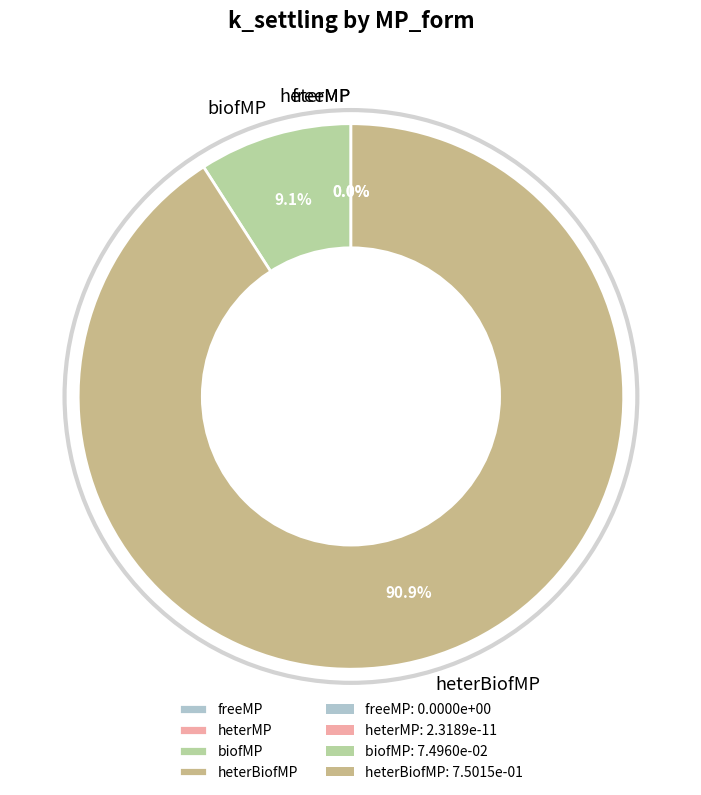

To the nearest percent, what is the average slice percentage?

25%